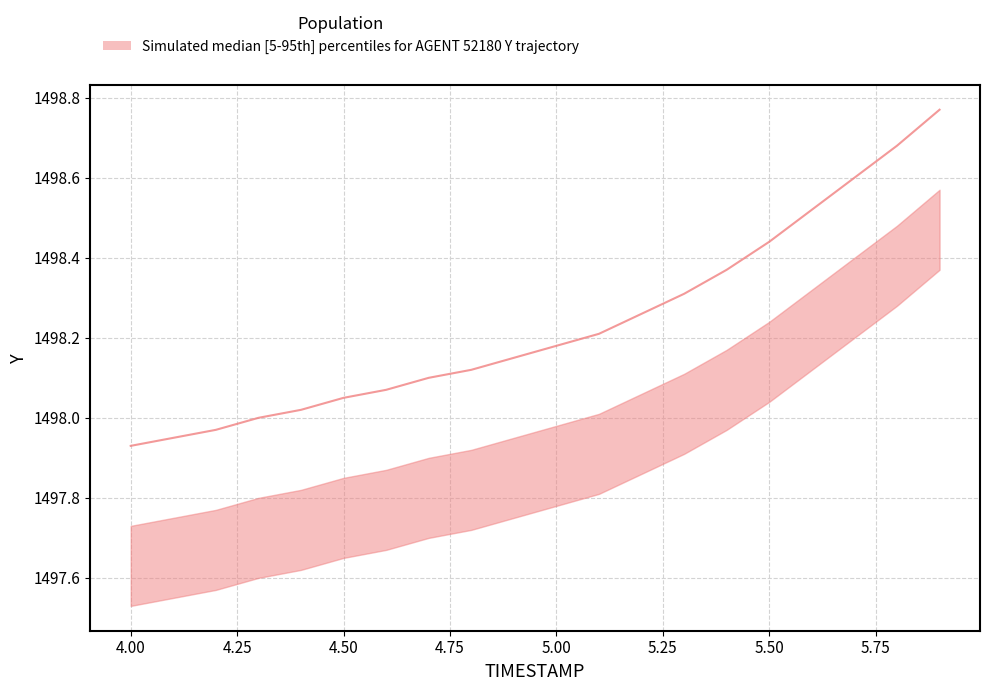

At which label is upper closest to 1498?

5.1